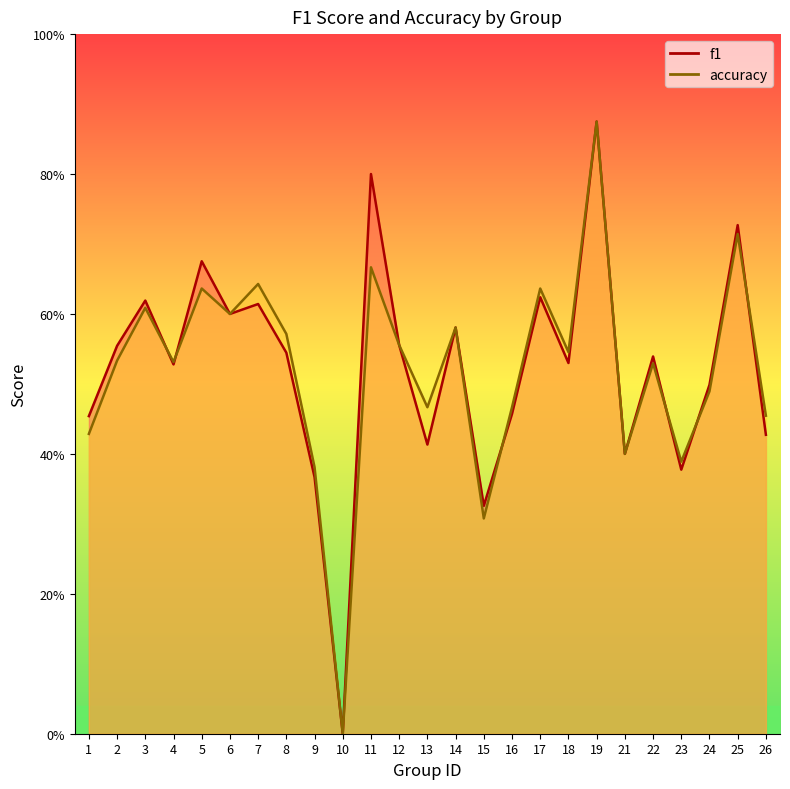

List the series in order of their overall mean, highest first.

f1, accuracy